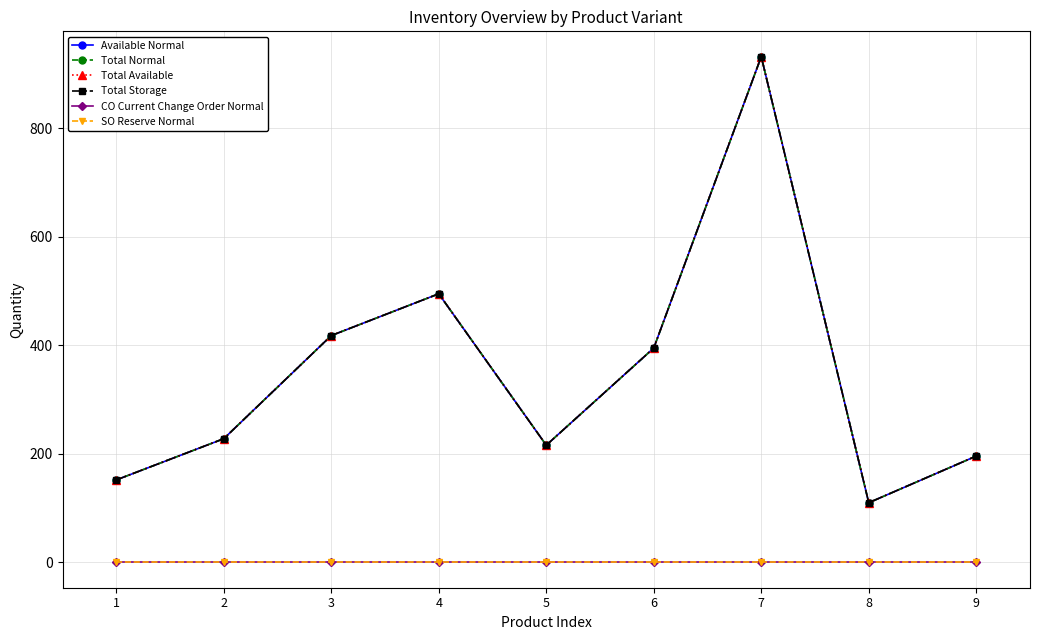

At how many categories does at least one series exceed 377?

4